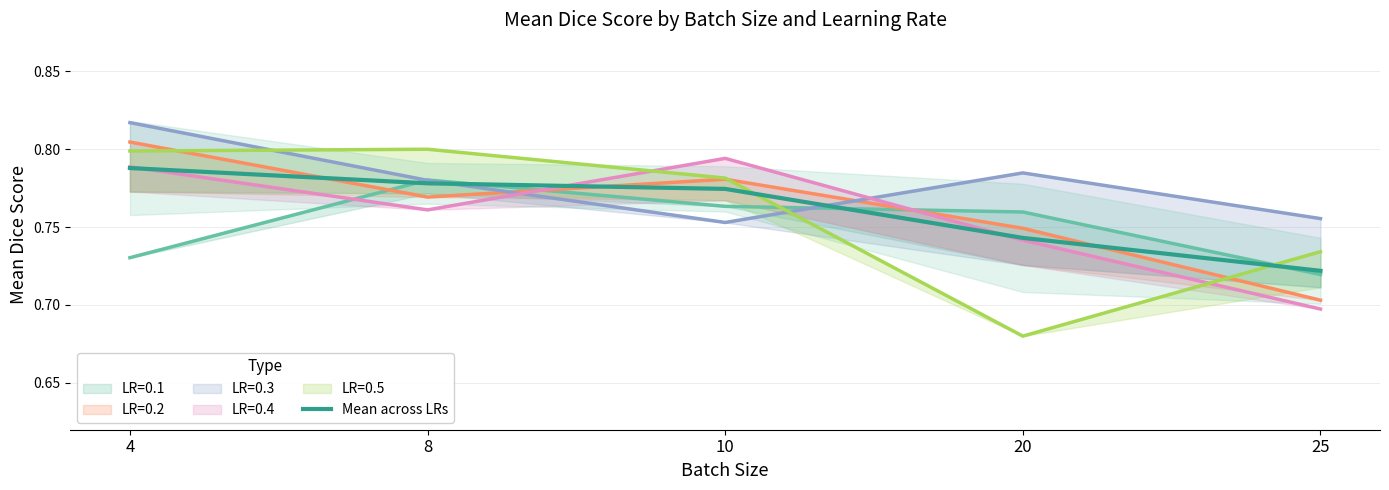

Reading left to right, transcribe all the data shown in this chart.

4=0.8	8=0.8	10=0.8	20=0.7	25=0.7